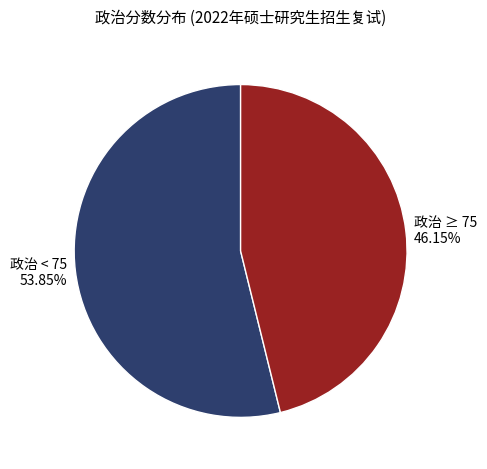

Which has a higher value, 政治 ≥ 75 46.15% or 政治 < 75 53.85%?

政治 < 75 53.85%